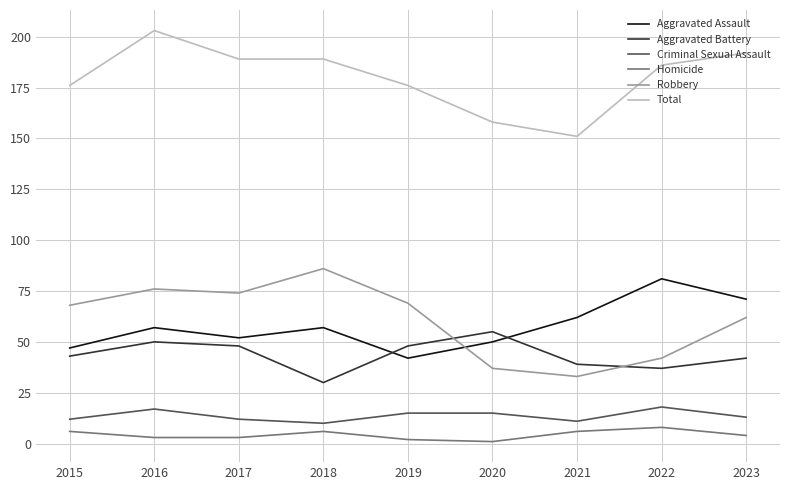

True or false: Aggravated Assault has a value of 81 at 2022.

True